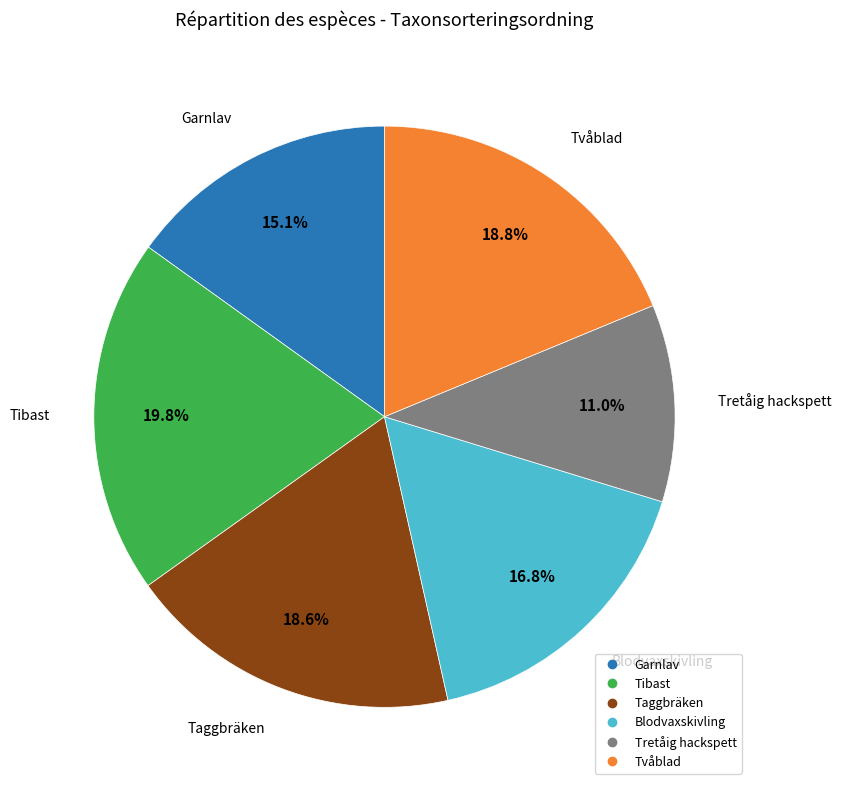

To the nearest percent, what percentage of the pie is Blodvaxskivling?

17%